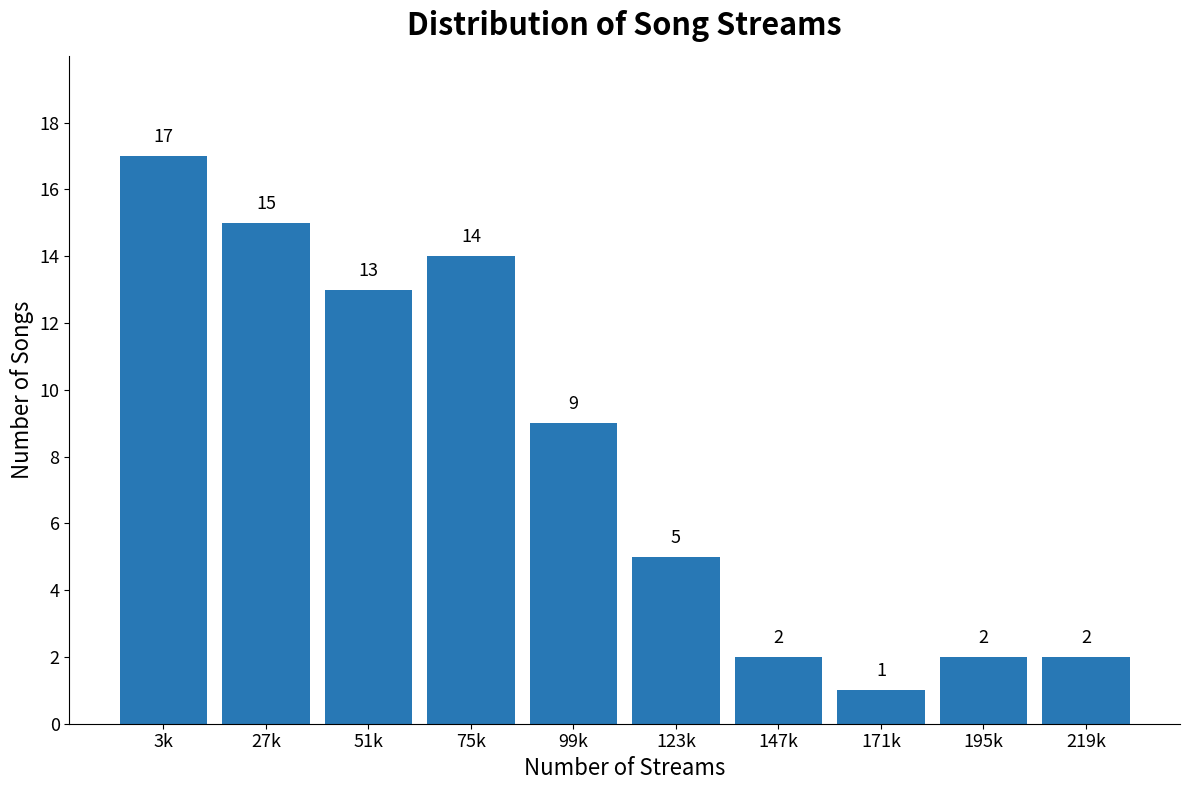

Reading left to right, what are all the values shown in this chart?

17	15	13	14	9	5	2	1	2	2